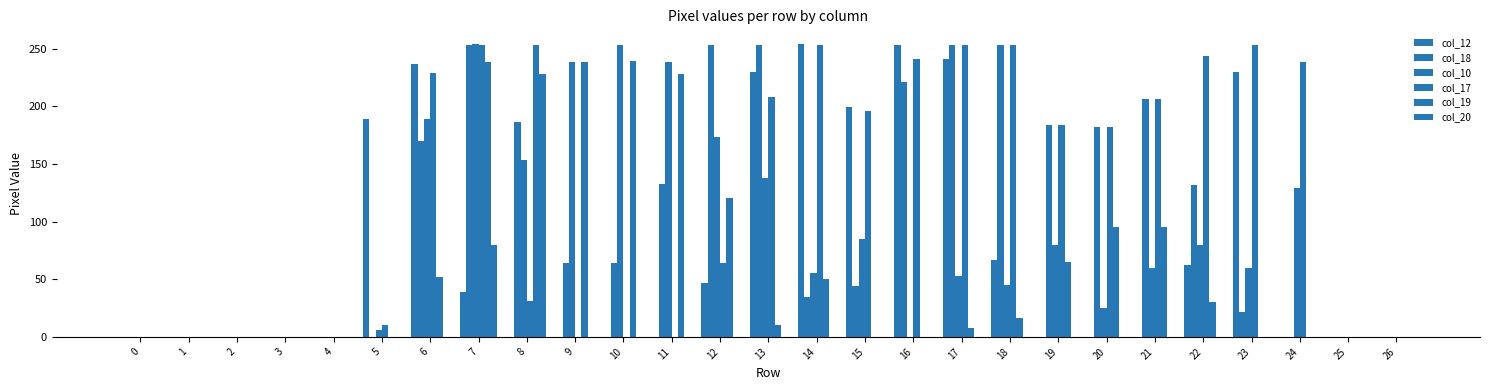

How many distinct data groups are displayed?

6